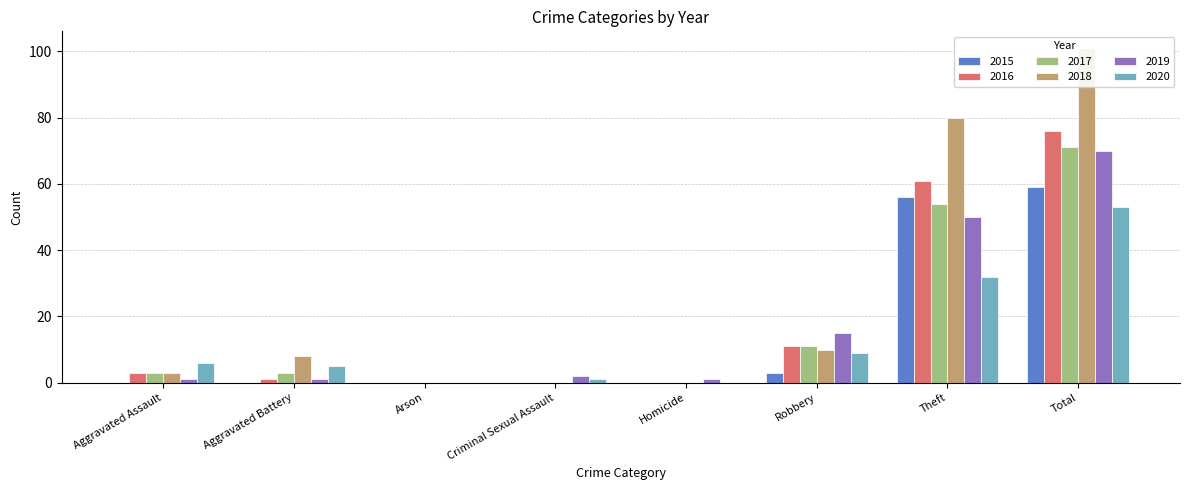

List the series in order of their peak value, lowest first.

2020, 2015, 2019, 2017, 2016, 2018